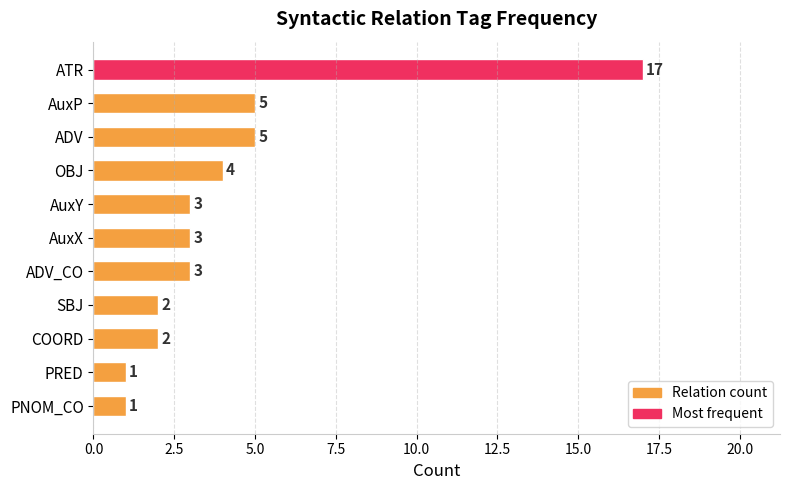

Approximately how many times larger is the value at ADV compared to SBJ?

2.5